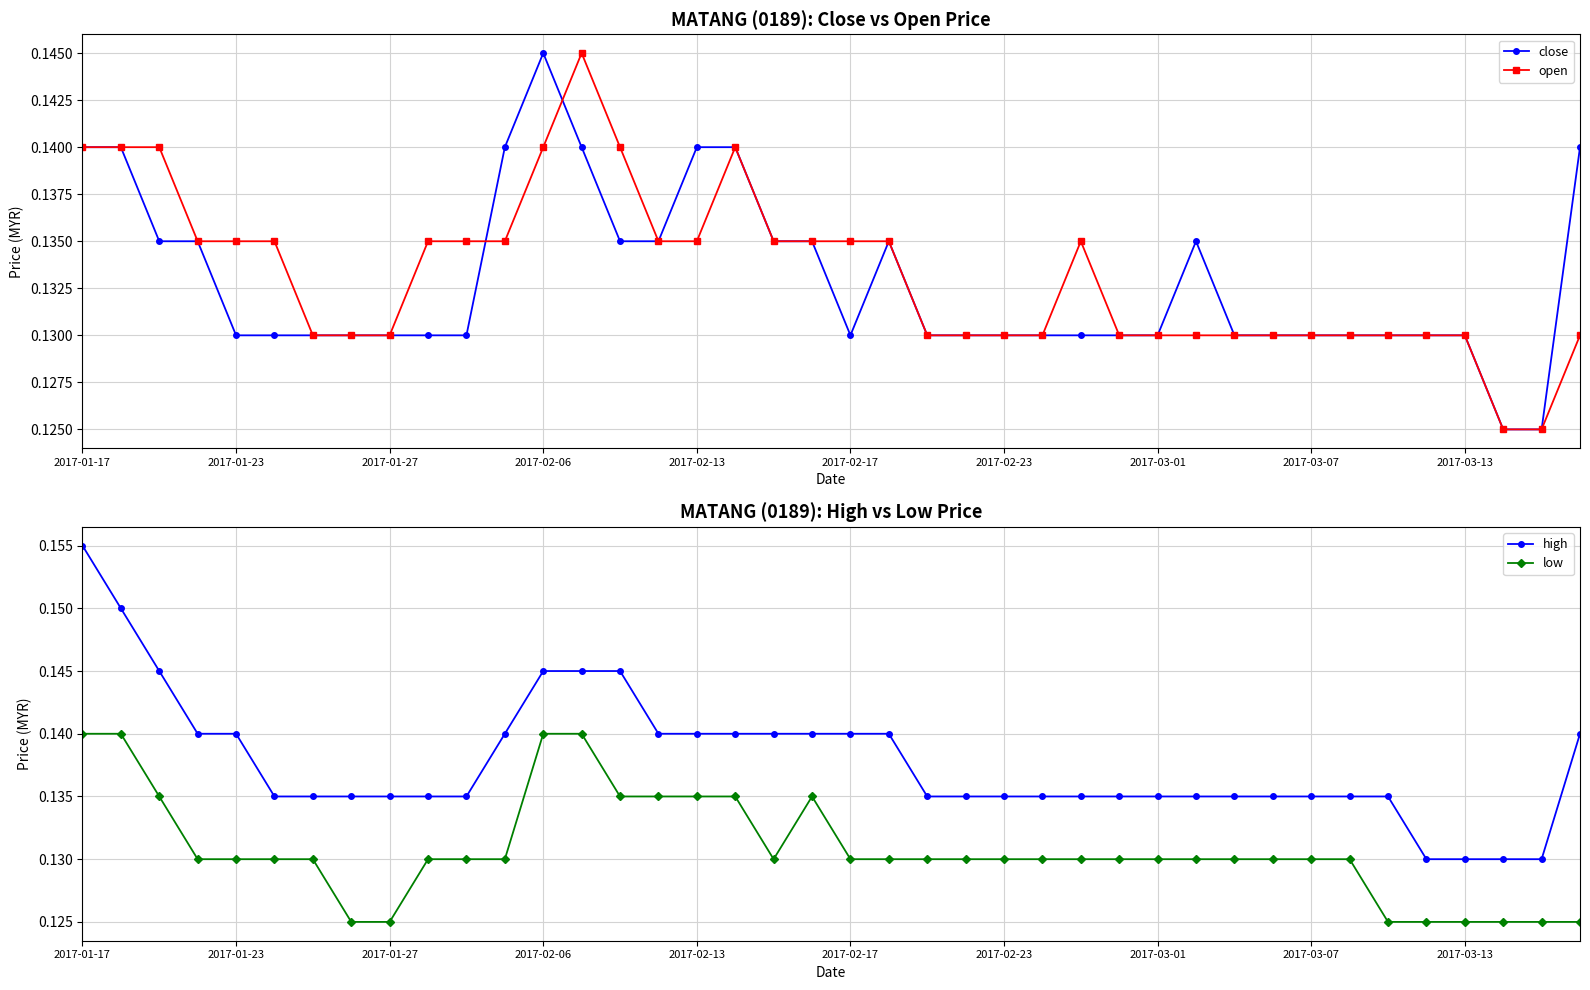

Which has a higher value, 2017-01-17 or 39?

2017-01-17